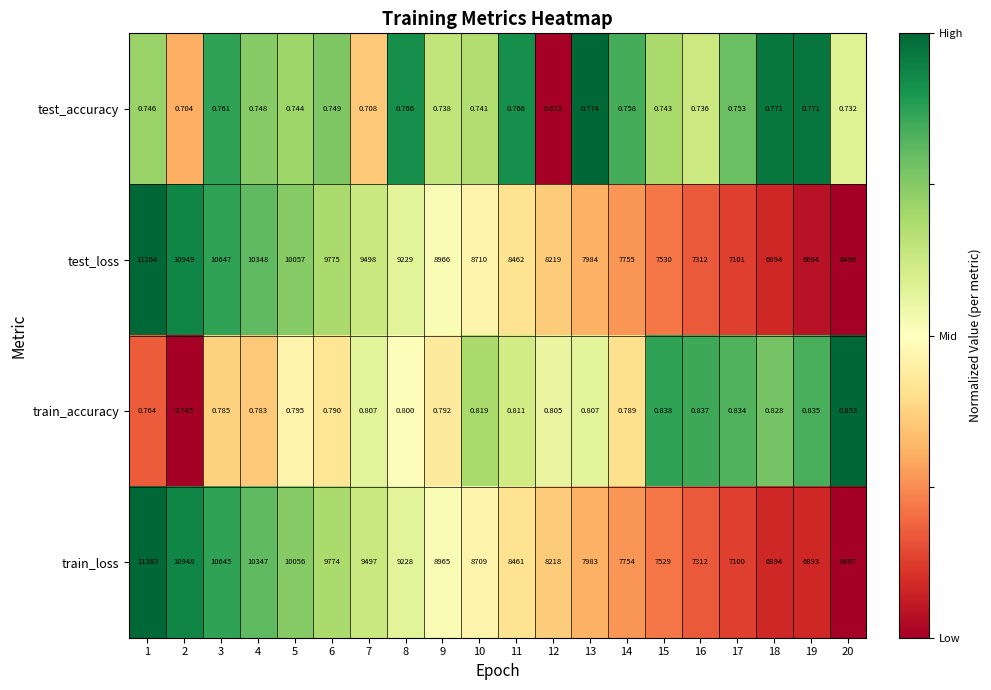

At which category is the sum across all series the highest?

1